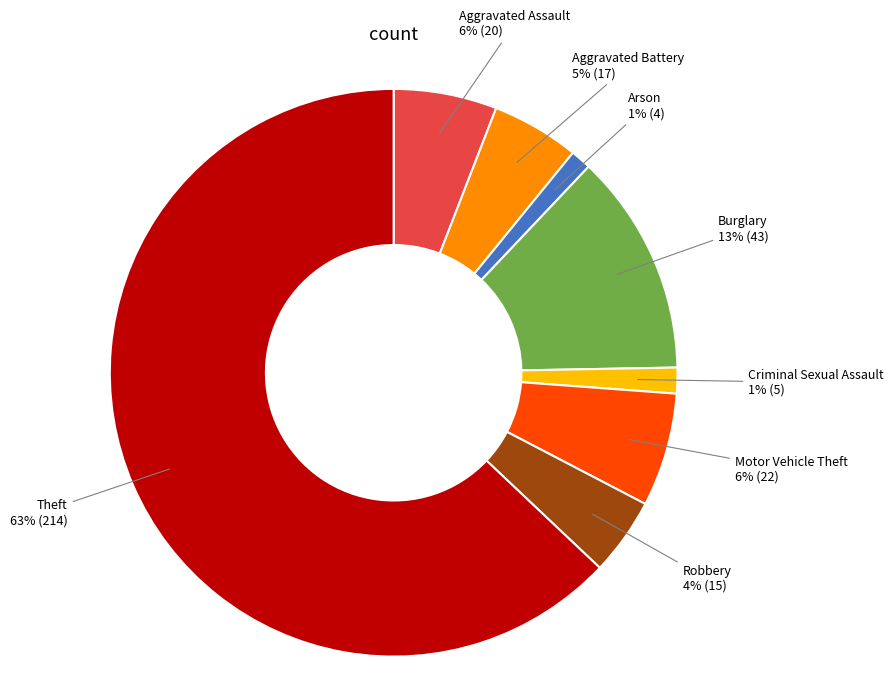

To the nearest percent, what is the average slice percentage?

12%